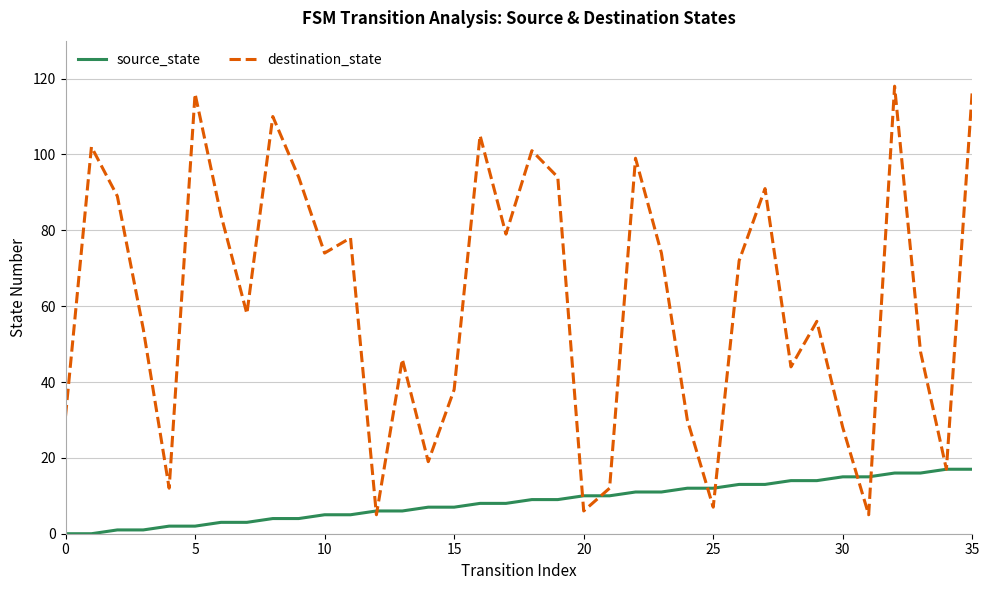

What is the maximum value for destination_state?

118